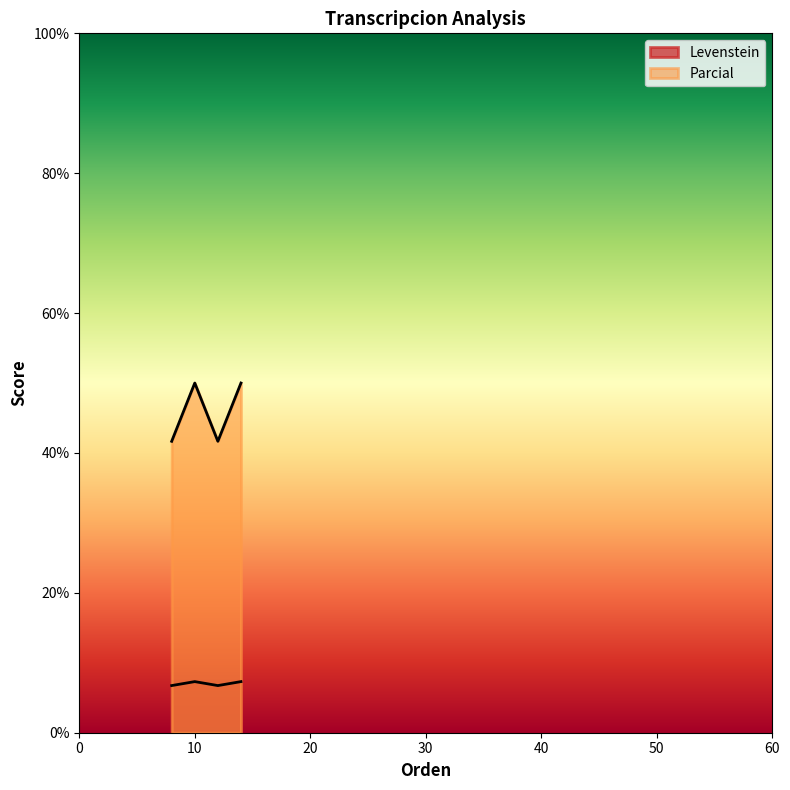

What is the highest value of the Levenstein series?

7.3